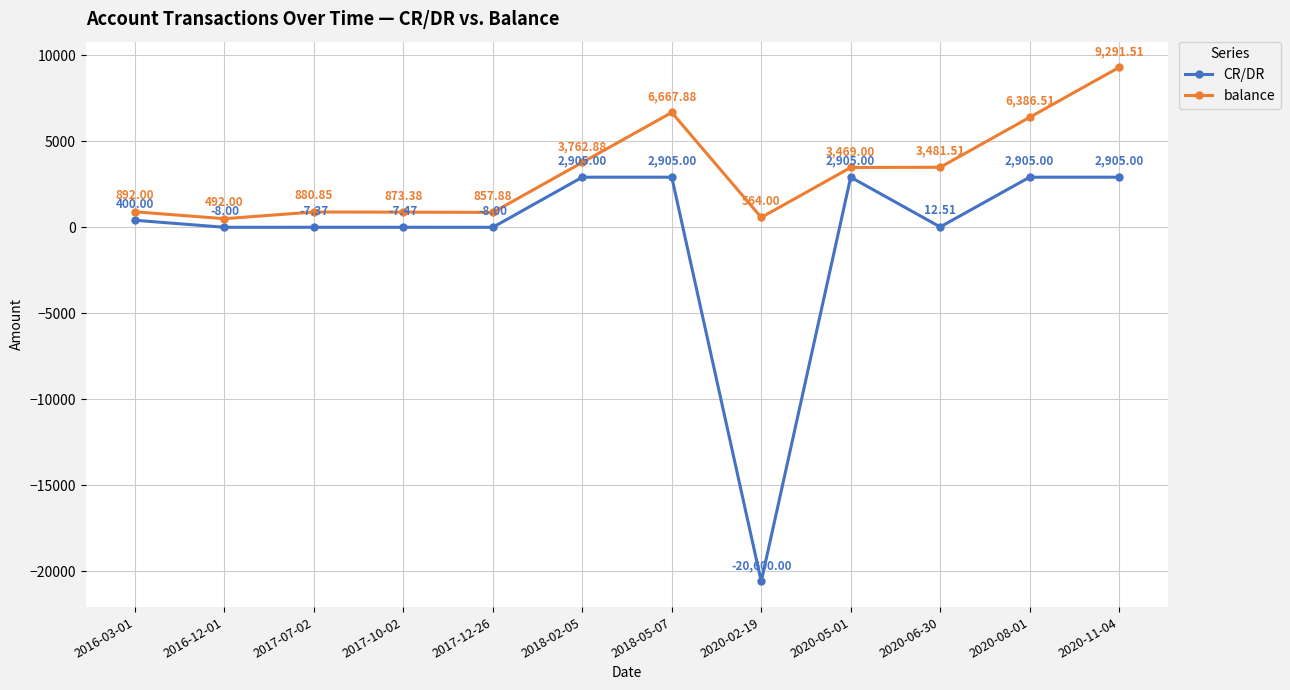

How many values in CR/DR are below zero?

5